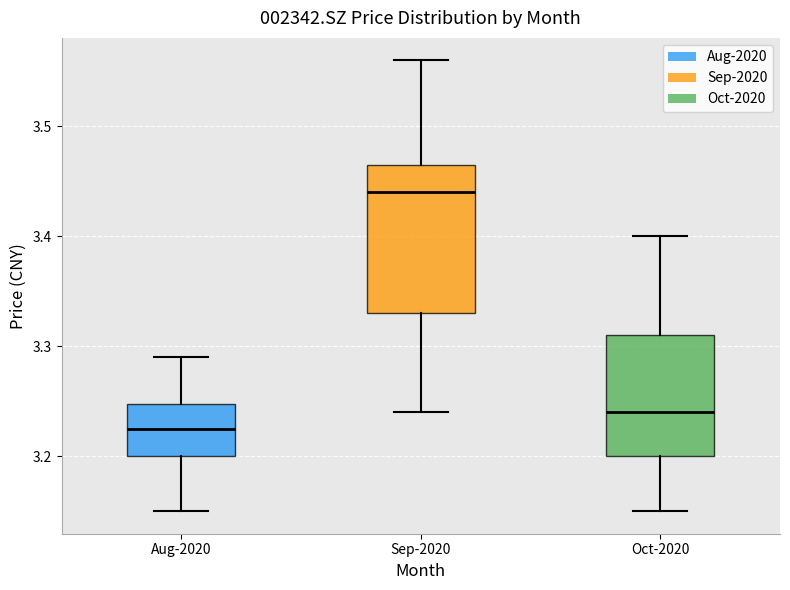

Reading left to right, transcribe this box plot: for each box, give where its median line is, the range the box spans, and where its two whiskers end, as read against the y-axis. The values are not printed on the chart, so give them approximately, as read against the axis.

Aug-2020: median 3.23, box 3.20 to 3.25, whiskers 3.15 to 3.29
Sep-2020: median 3.44, box 3.33 to 3.47, whiskers 3.24 to 3.56
Oct-2020: median 3.24, box 3.20 to 3.31, whiskers 3.15 to 3.40